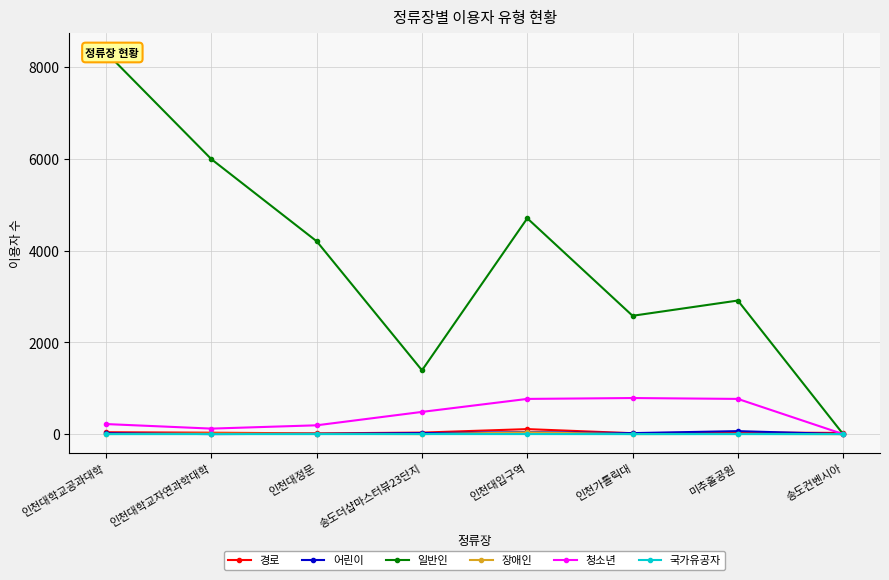

What is the label of the 6th point from the left?

인천가톨릭대